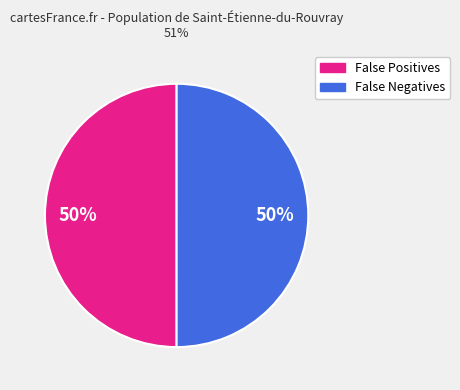

To the nearest percent, what is the average slice percentage?

50%